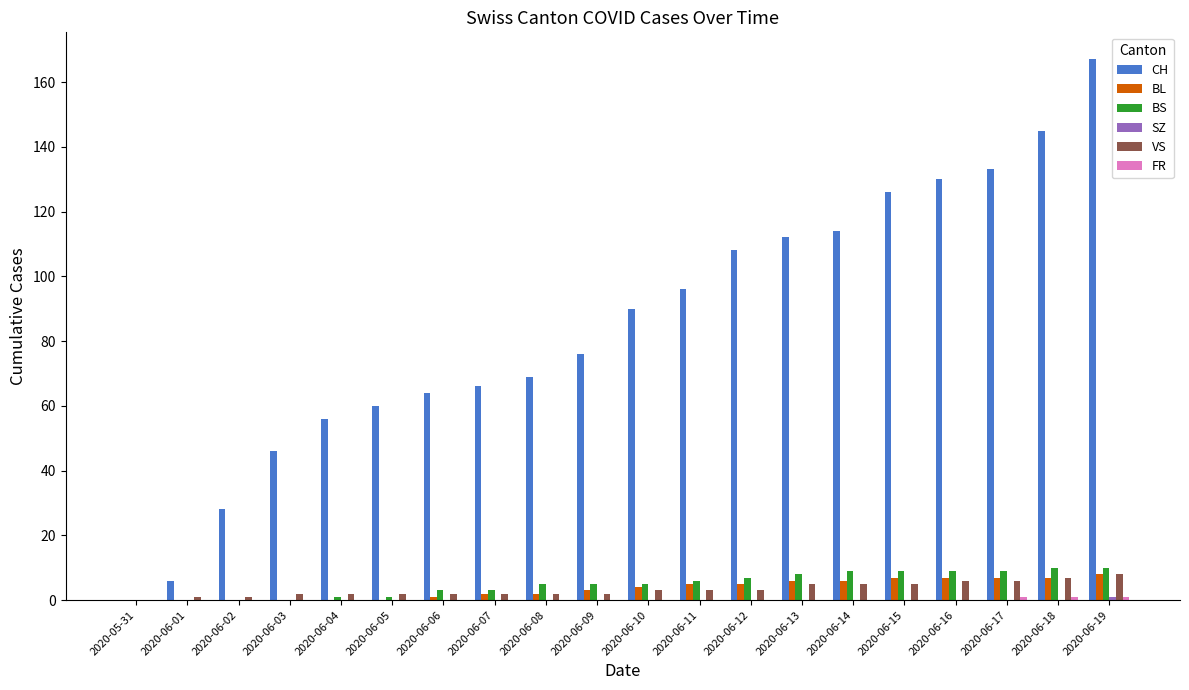

What is the spread (max minus min) of values at 2020-06-18?

145